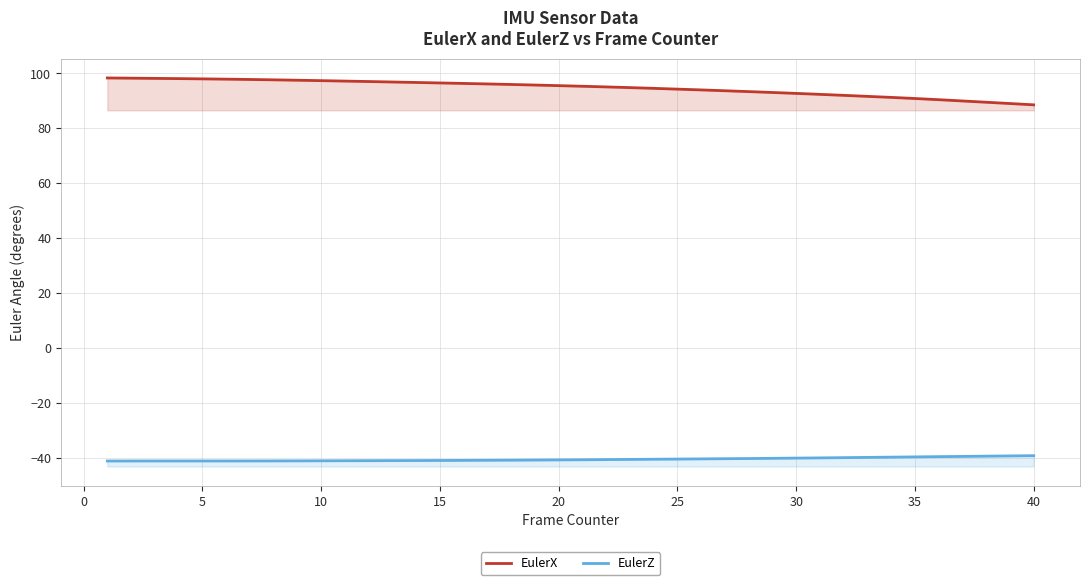

True or false: EulerX and EulerZ intersect in this chart.

False